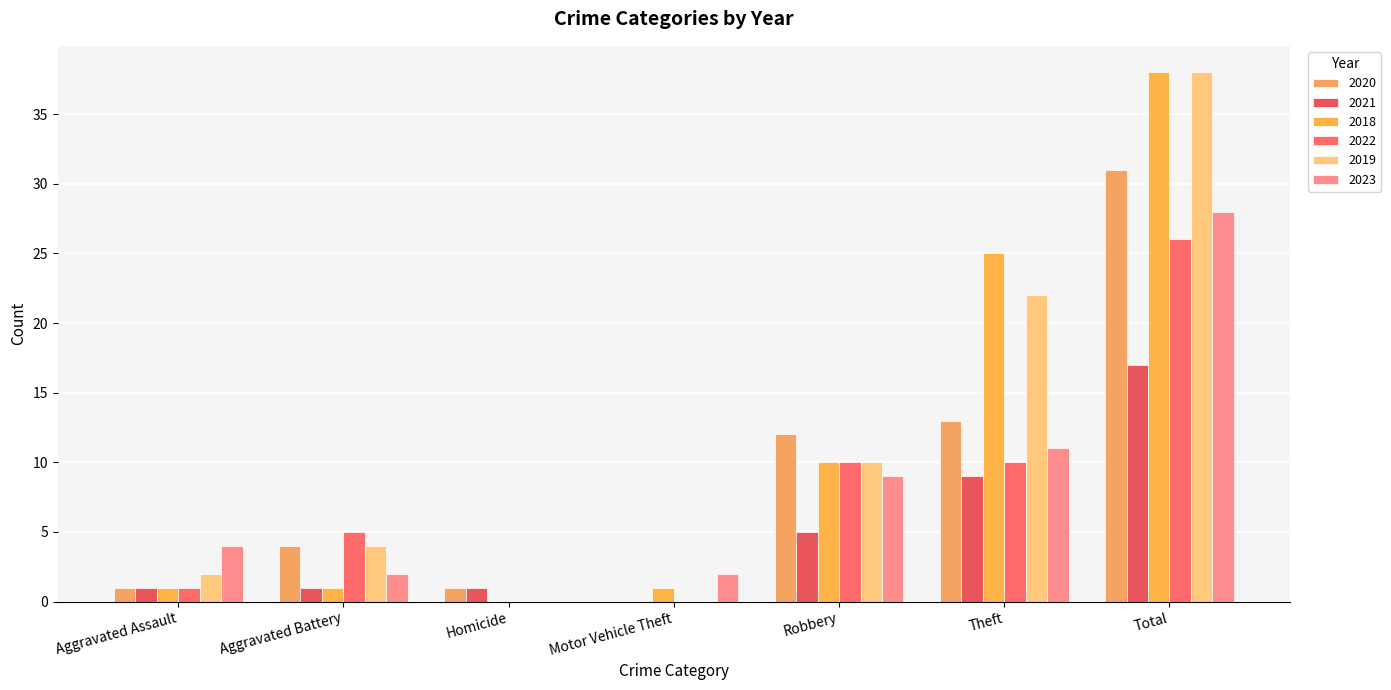

Reading right to left, list all the values displayed in this chart.

2020: 31	13	12	0	1	4	1
2021: 17	9	5	0	1	1	1
2018: 38	25	10	1	0	1	1
2022: 26	10	10	0	0	5	1
2019: 38	22	10	0	0	4	2
2023: 28	11	9	2	0	2	4